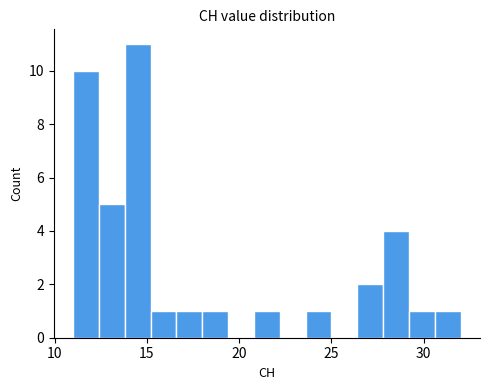

Read against the x-axis, roughly where is the centre of the tallest bar?

14.5